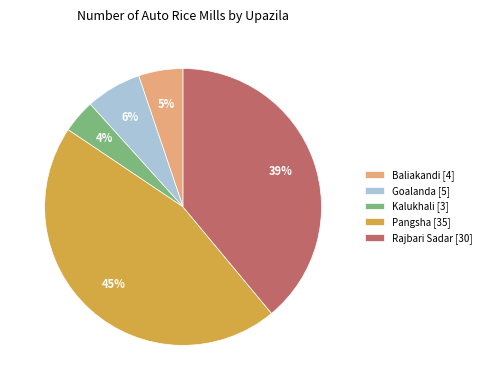

What is the smallest slice in the pie chart?

Kalukhali